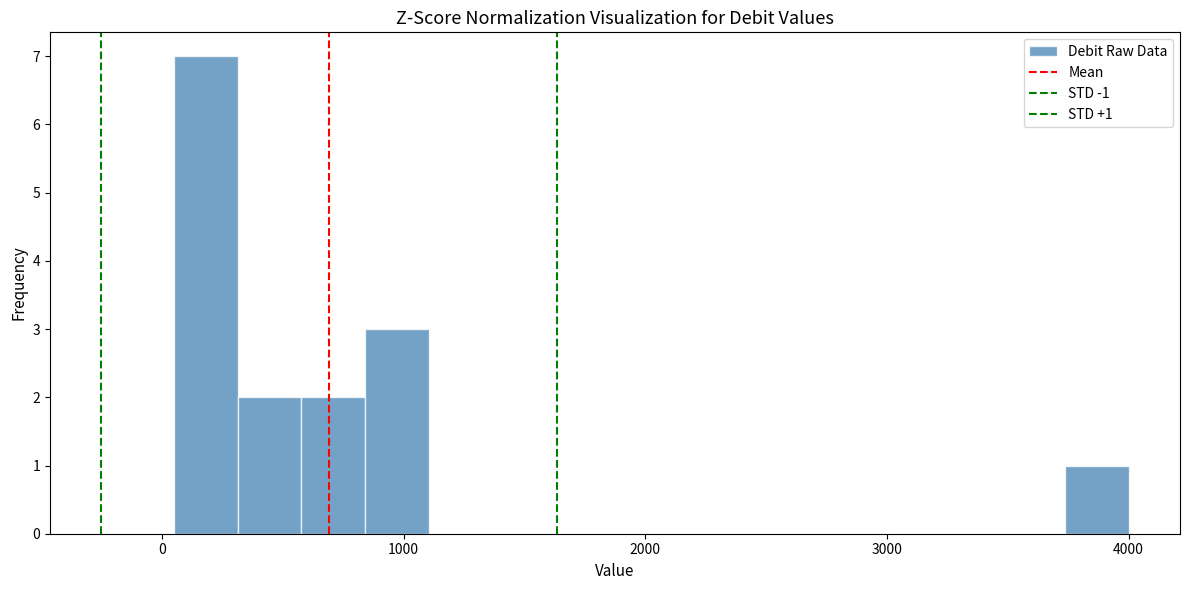

Read against the x-axis, roughly where is the centre of the tallest bar?

200